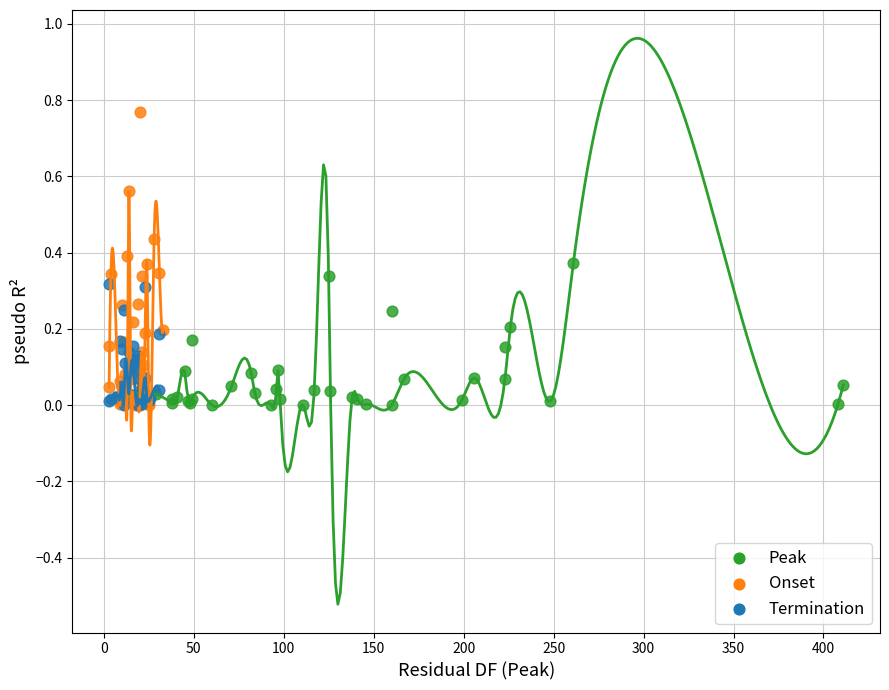

Which series contains the highest Y value?

Onset